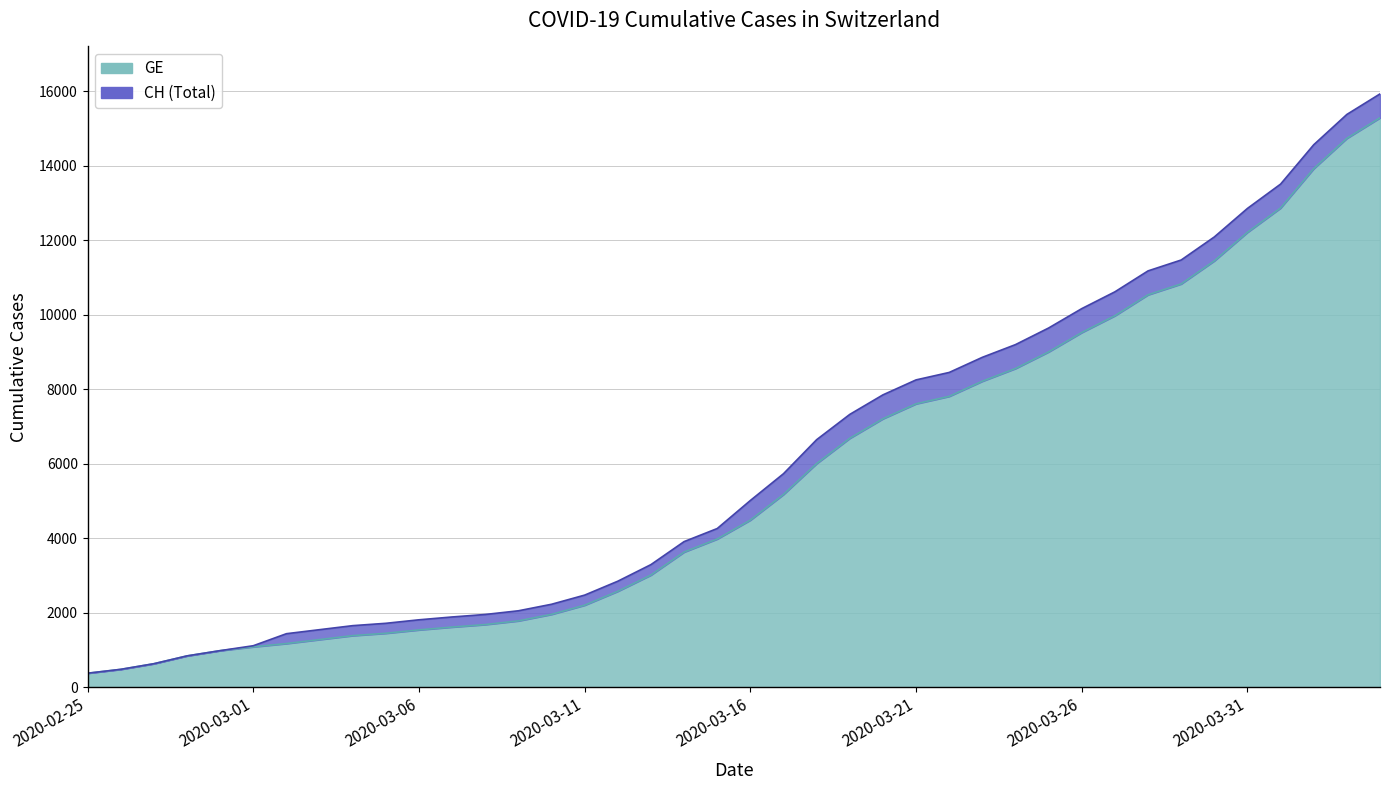

Which series has the largest range (max minus min)?

CH